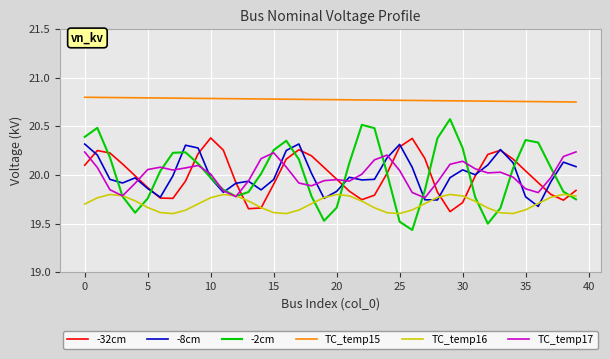

True or false: TC_temp15 and -8cm cross at least once.

False